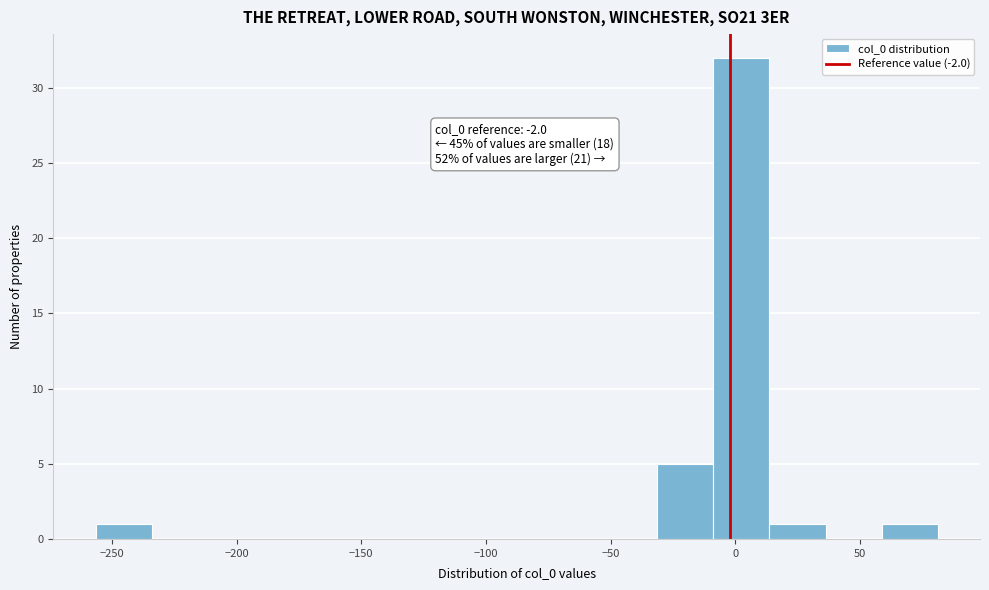

Over which range of the x-axis is the bar tallest?

-10 to 15